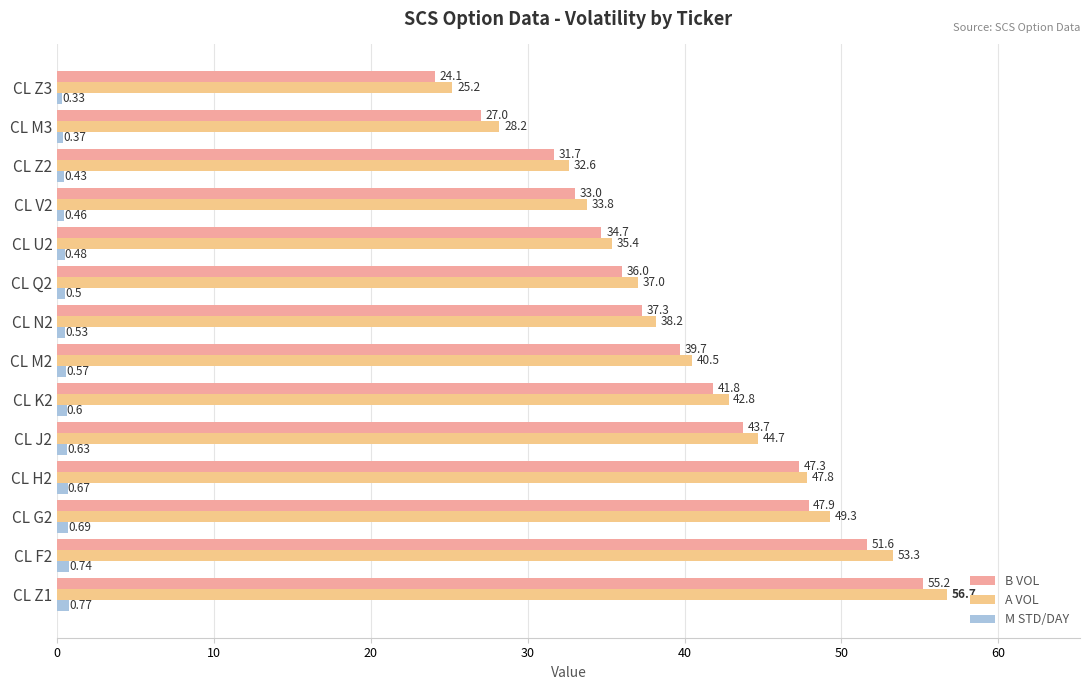

Which series has the largest range (max minus min)?

A VOL